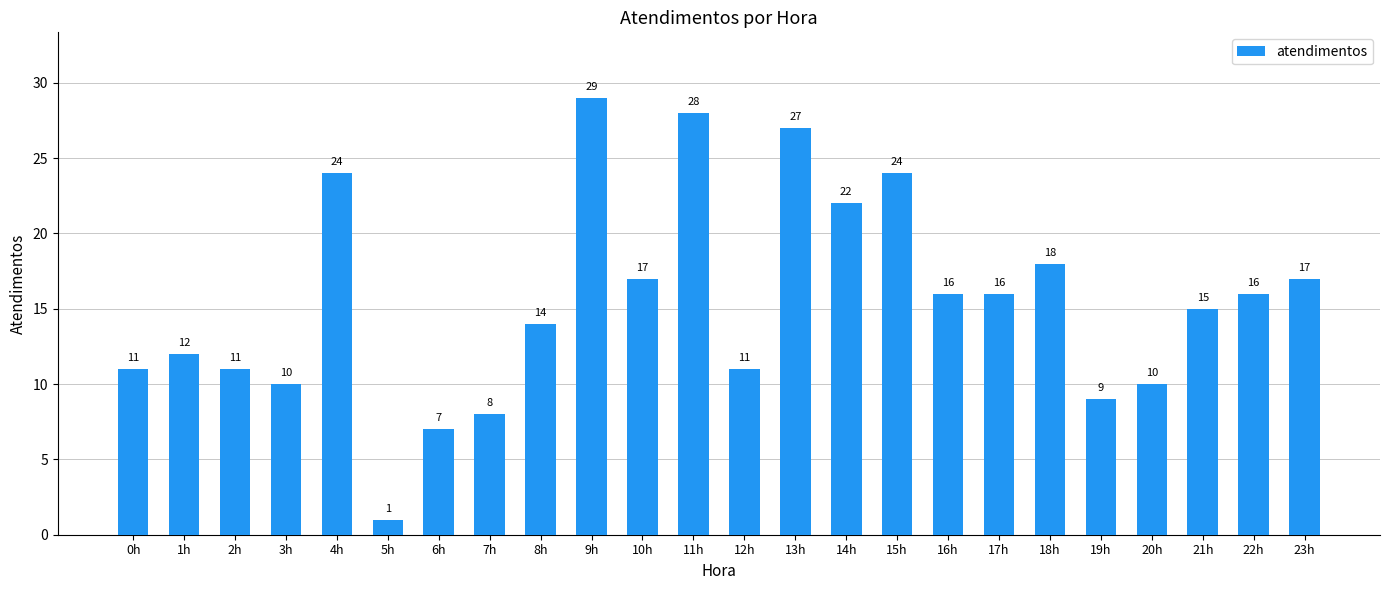

The chart shows a value of 5 at 18h. True or false?

False